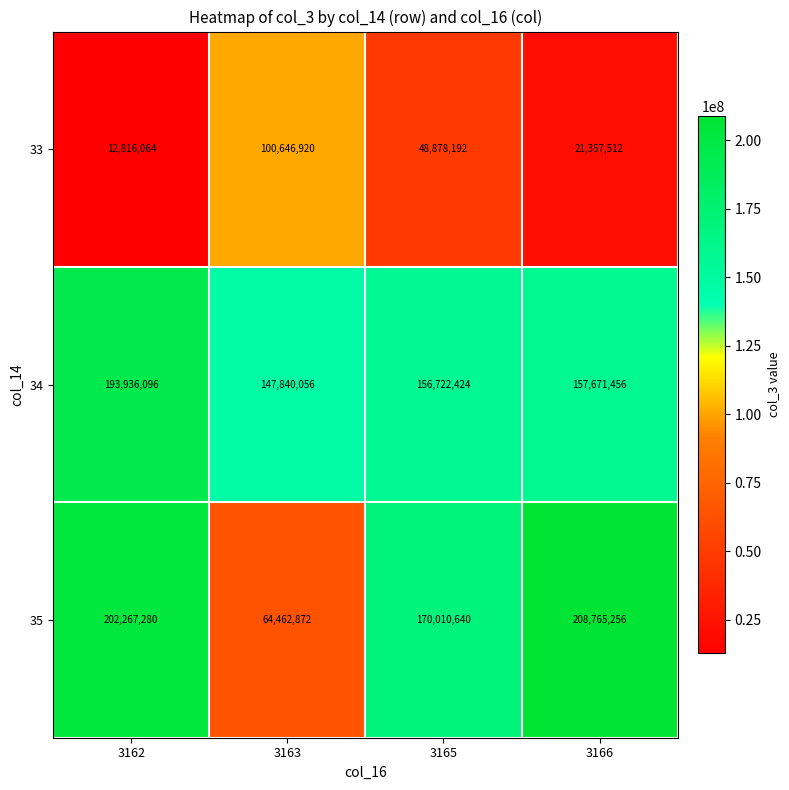

Rank the series by their maximum value, from lowest to highest.

33, 34, 35